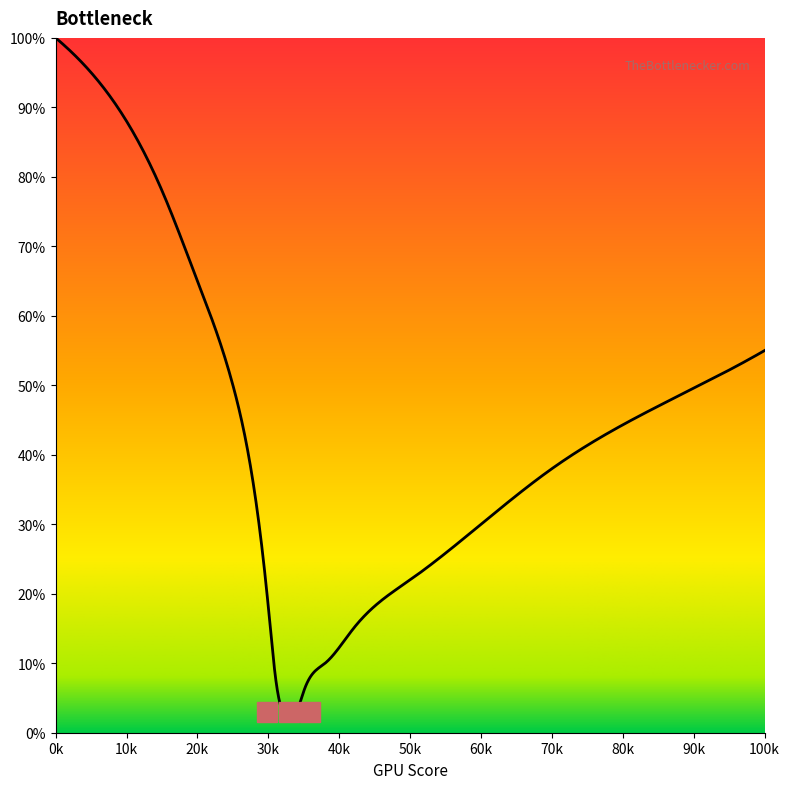

What is the minimum value shown in the chart?

2.0